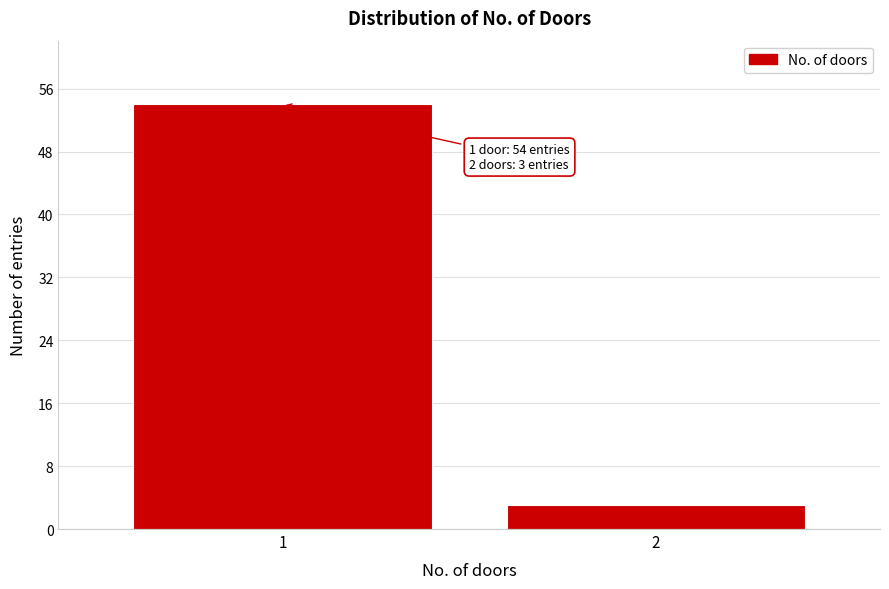

Reading left to right, transcribe all the data shown in this chart.

54	3